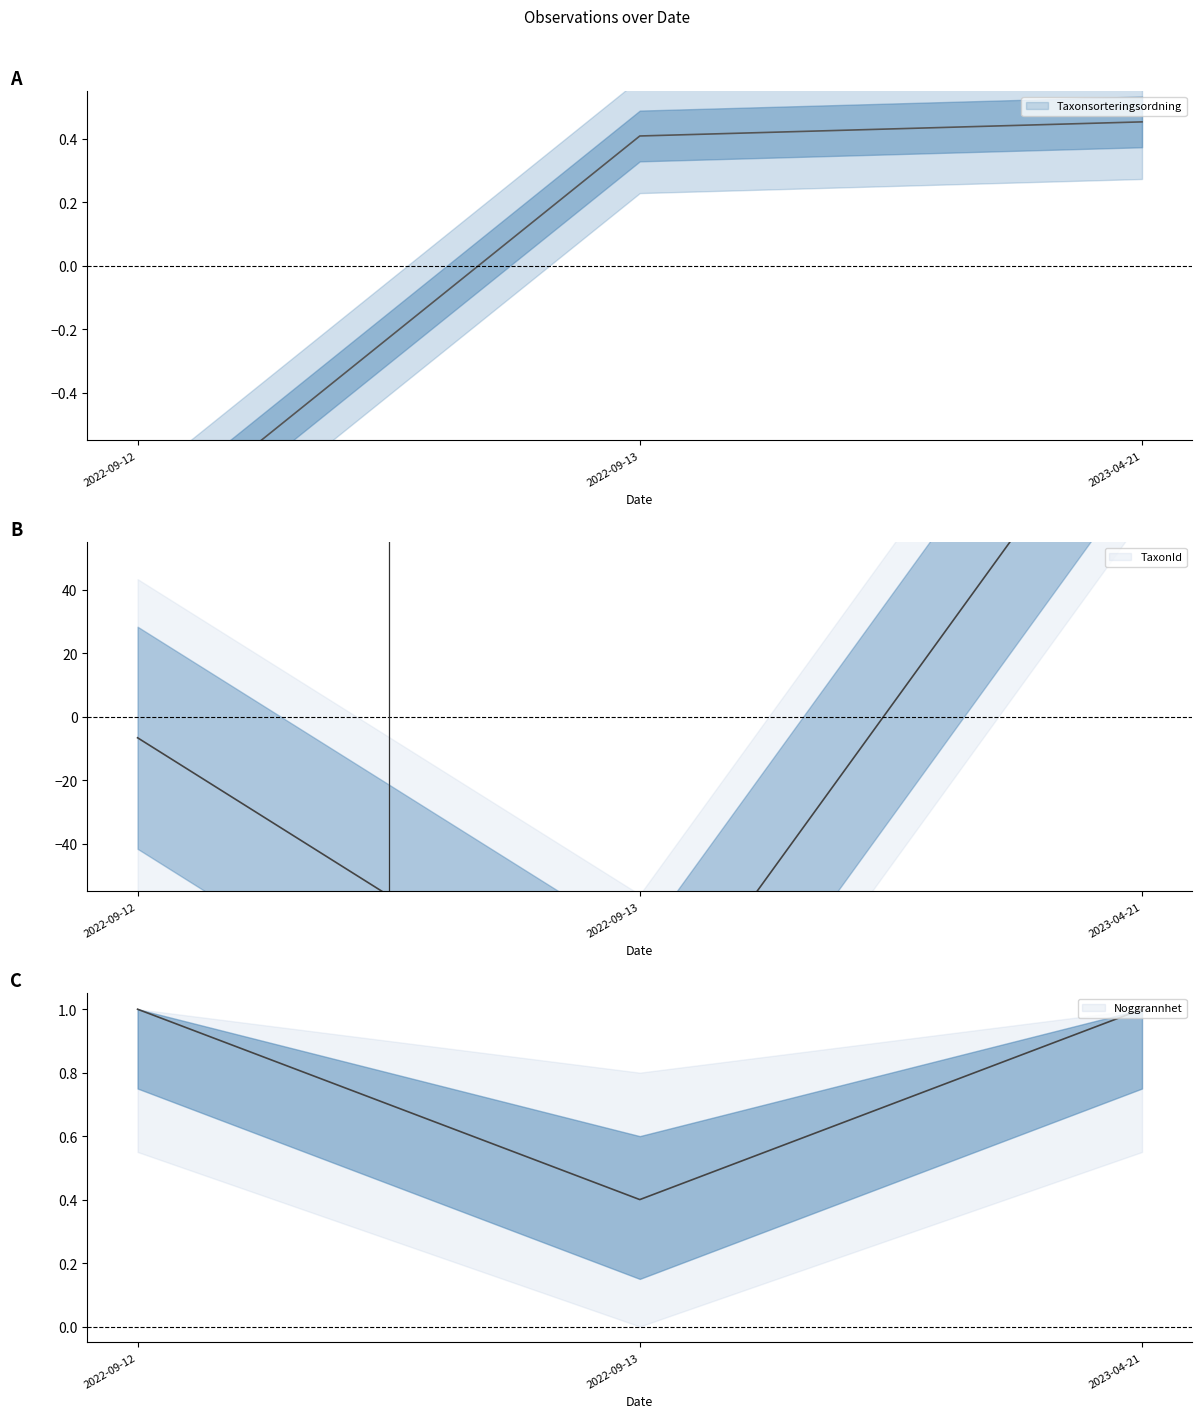

Is this an area chart (filled region under the line)?

No